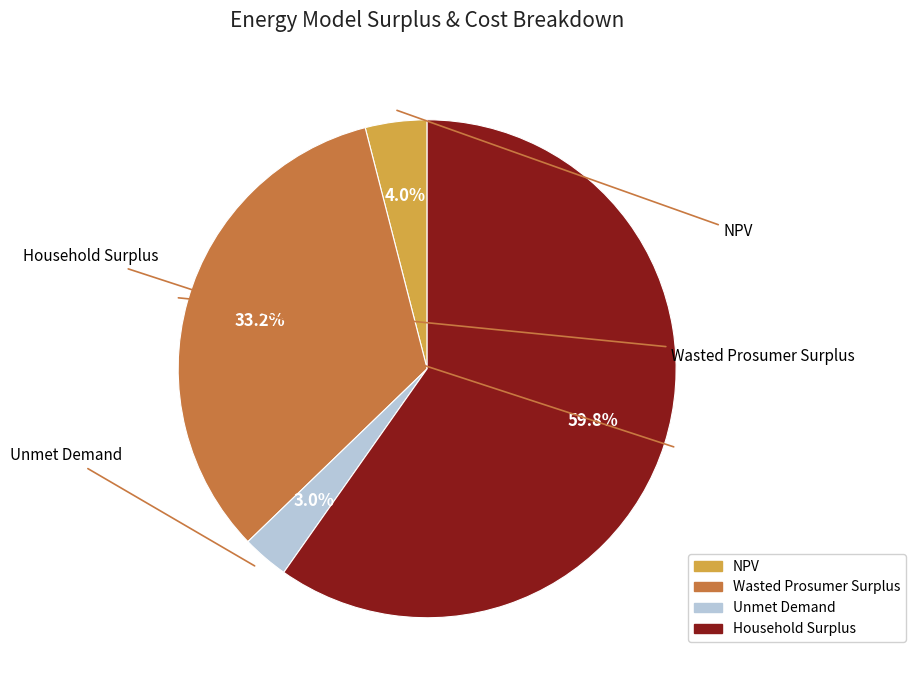

The Unmet Demand slice represents 11% of the pie. True or false?

False